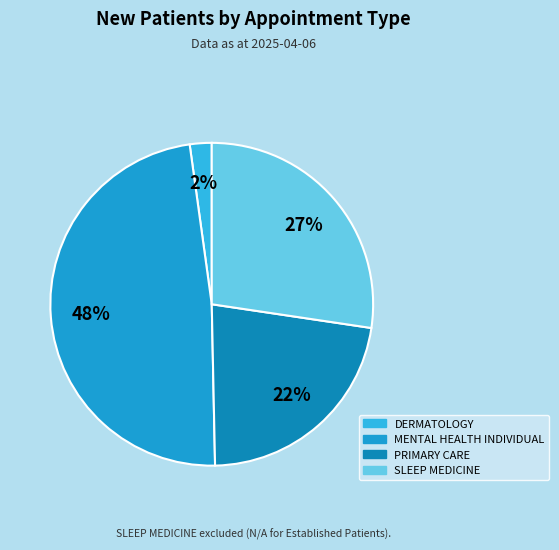

Is it true that SLEEP MEDICINE is 27% of the pie?

True